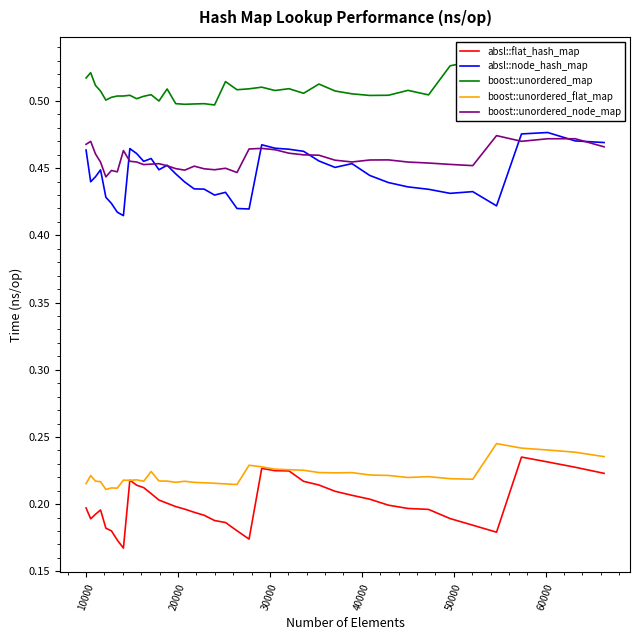

What is the maximum value shown in the chart?

0.5